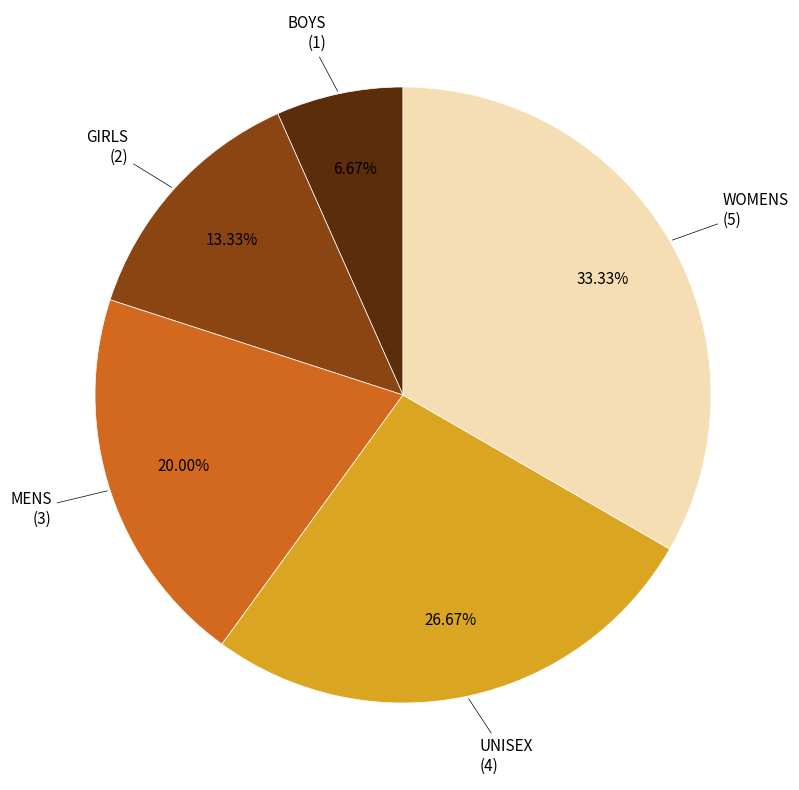

To the nearest percent, what portion does UNISEX represent?

27%